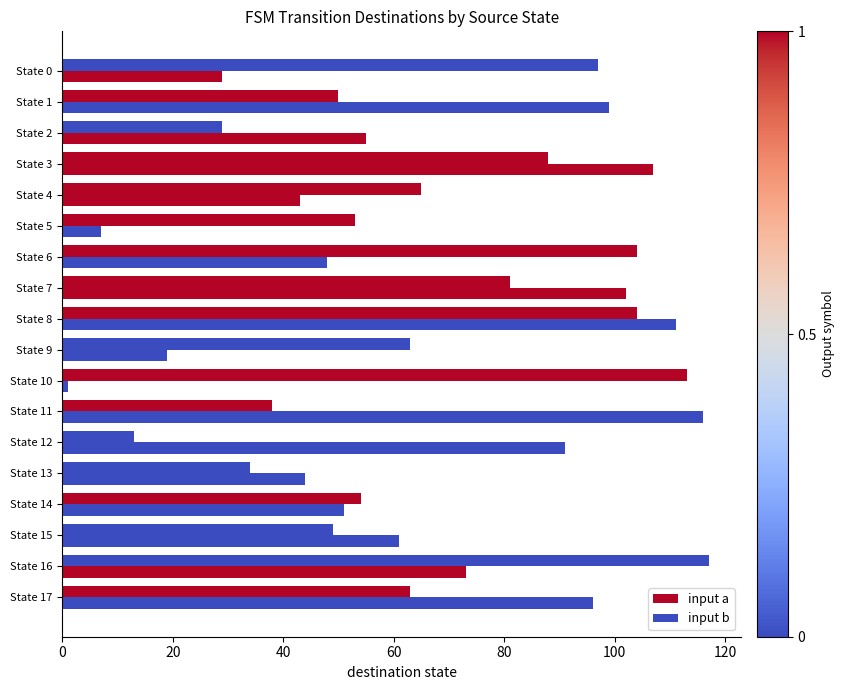

What is the sum of all input b values?

1215